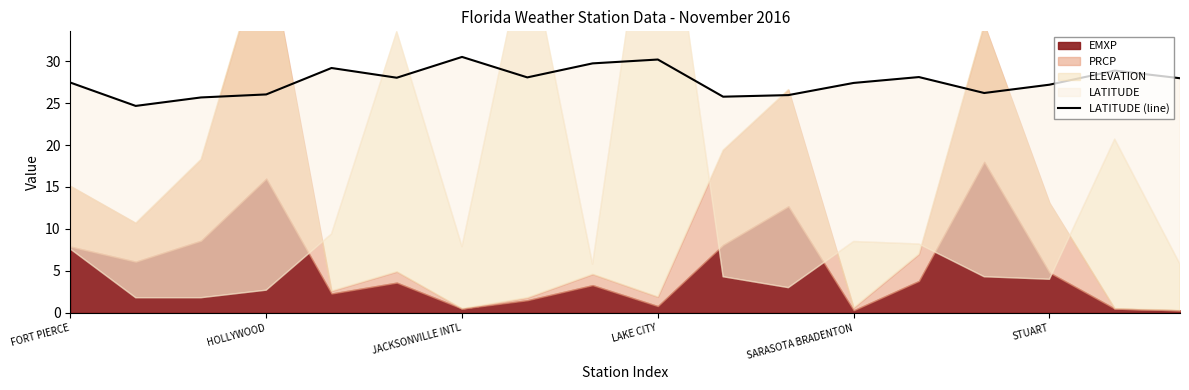

What is the sum of the values at SARASOTA BRADENTON and 15?

56.4